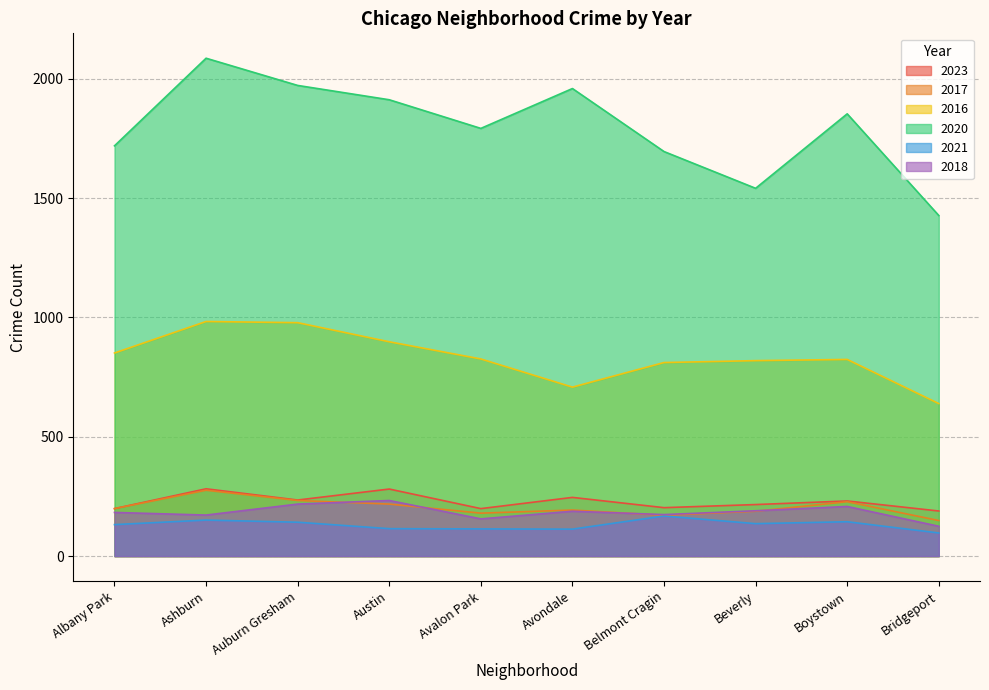

What position from the right is Ashburn?

9